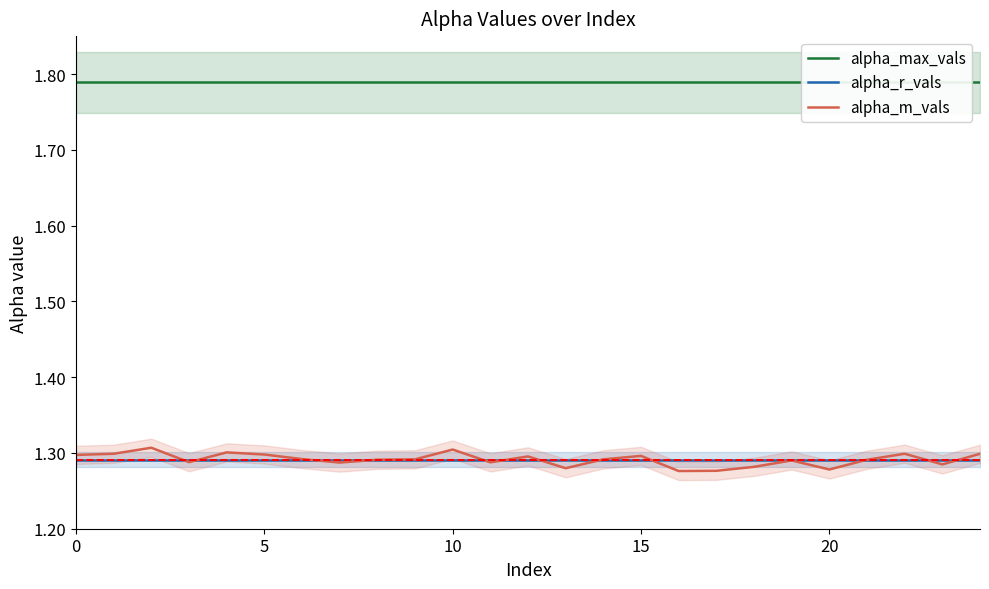

Between 11 and 21, which series saw the biggest shift?

alpha_m_vals